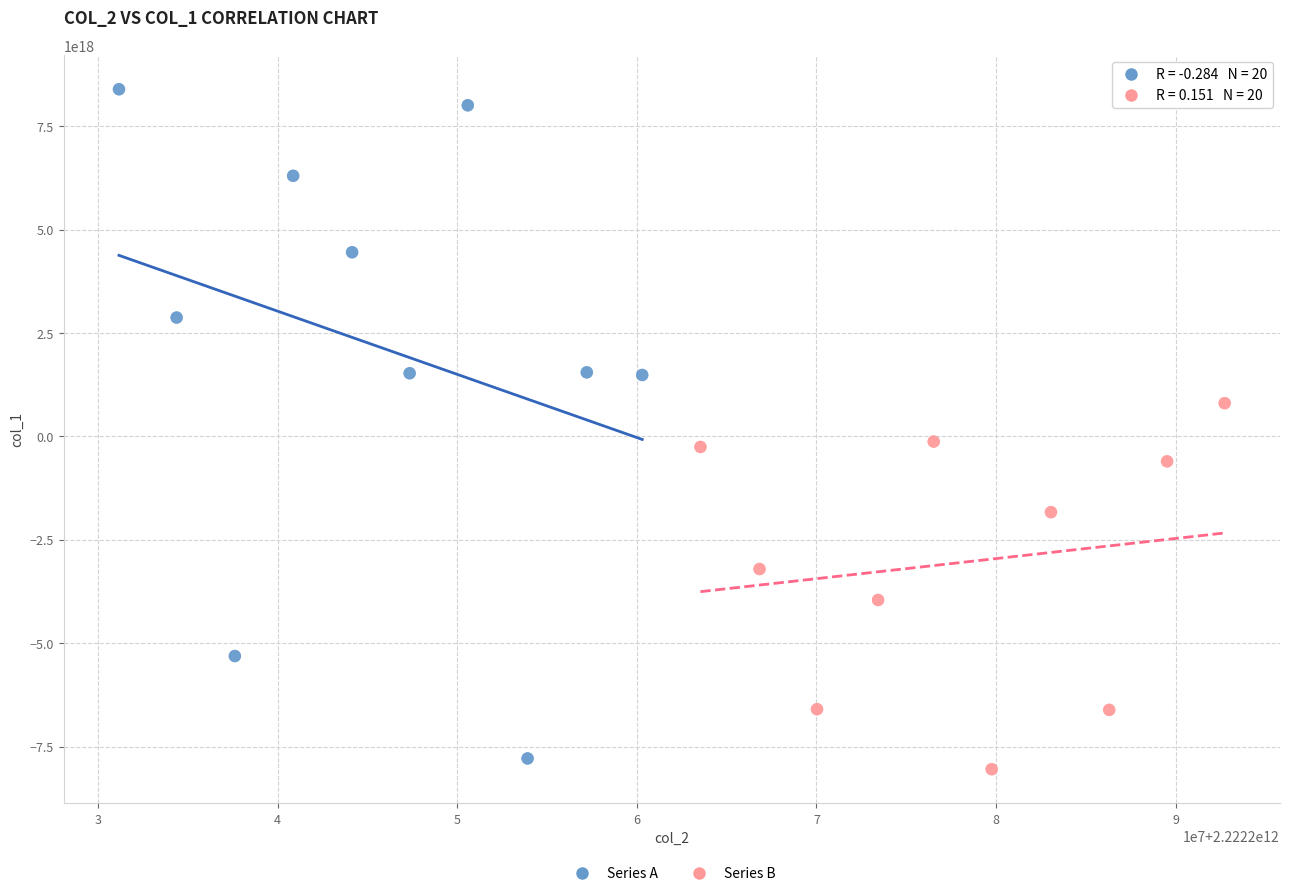

Which series reaches the maximum Y coordinate?

Series A